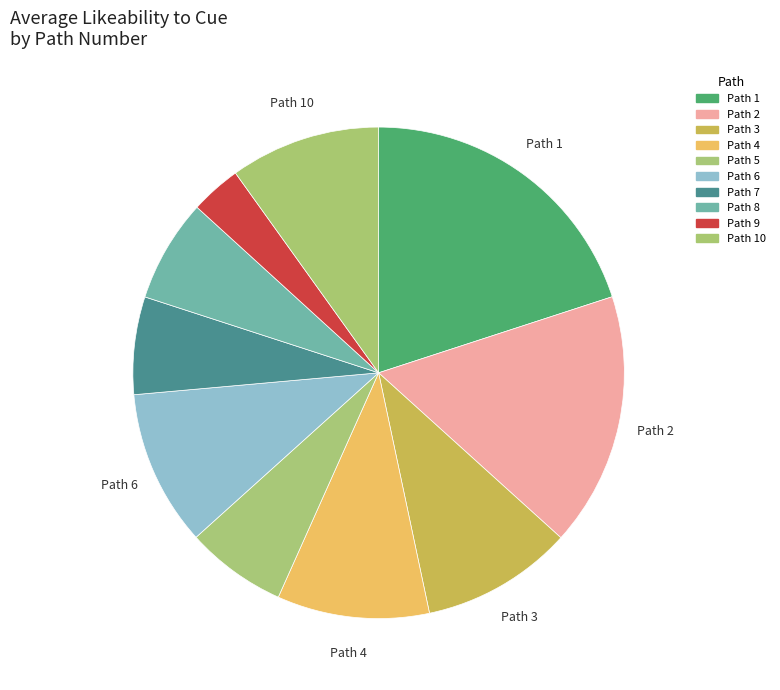

Count the number of slices in the pie.

10